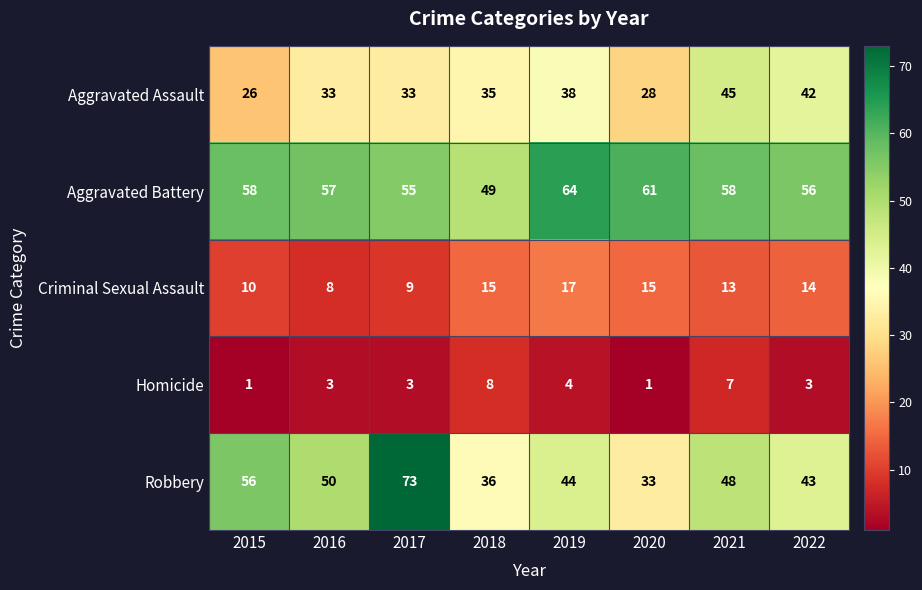

Where is Aggravated Battery nearest to the value 56?

2022